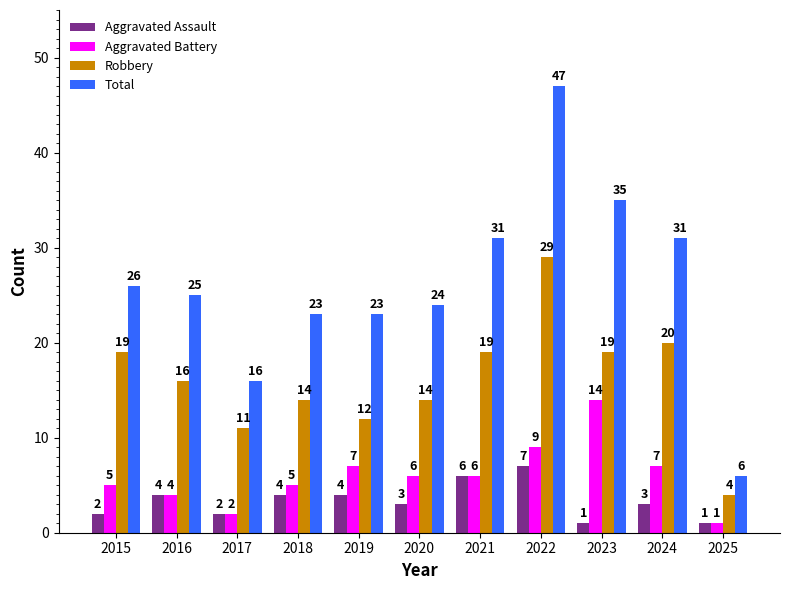

The value of Aggravated Battery at 2020 is 6. True or false?

True